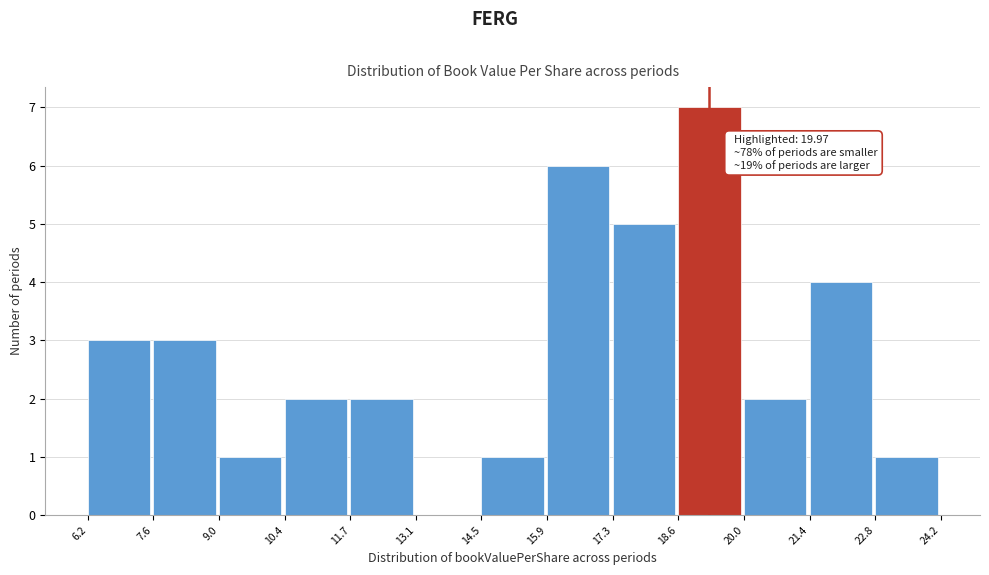

Over which range of the x-axis is the bar tallest?

18.6 to 20.0